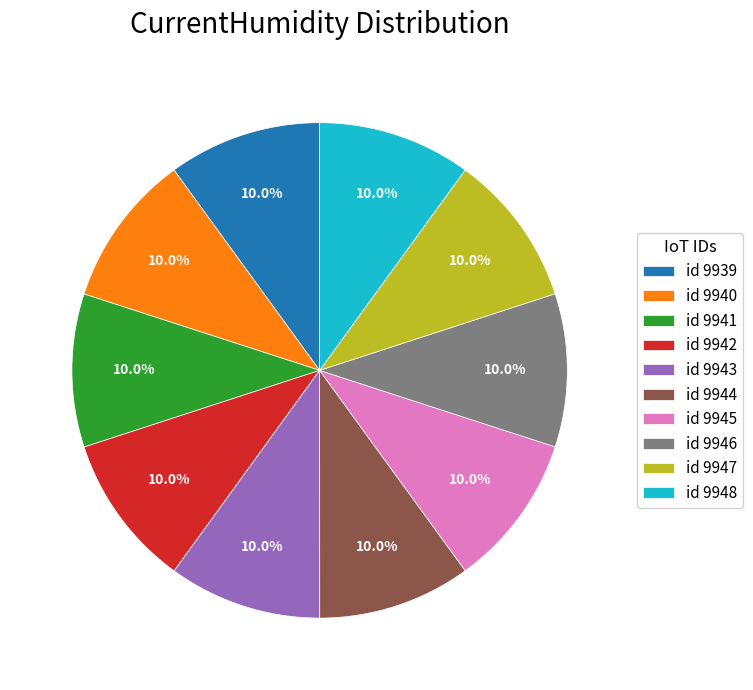

Is id 9948 the majority of the pie?

No